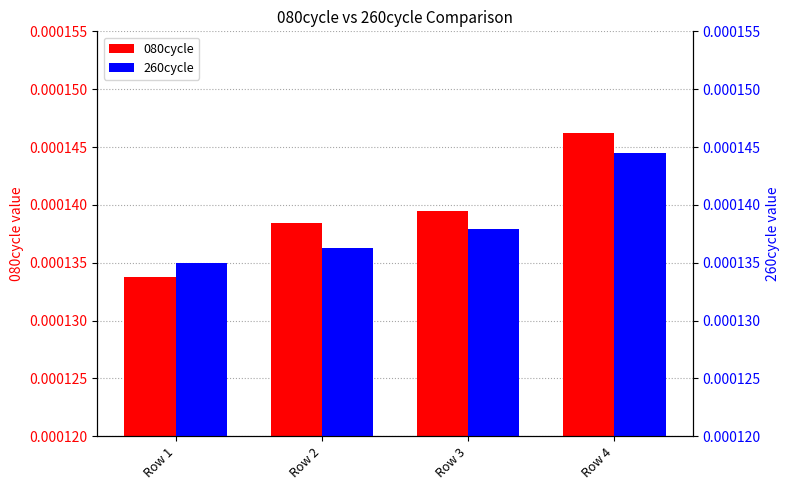

The value of 260cycle at Row 3 is 0.0. True or false?

False